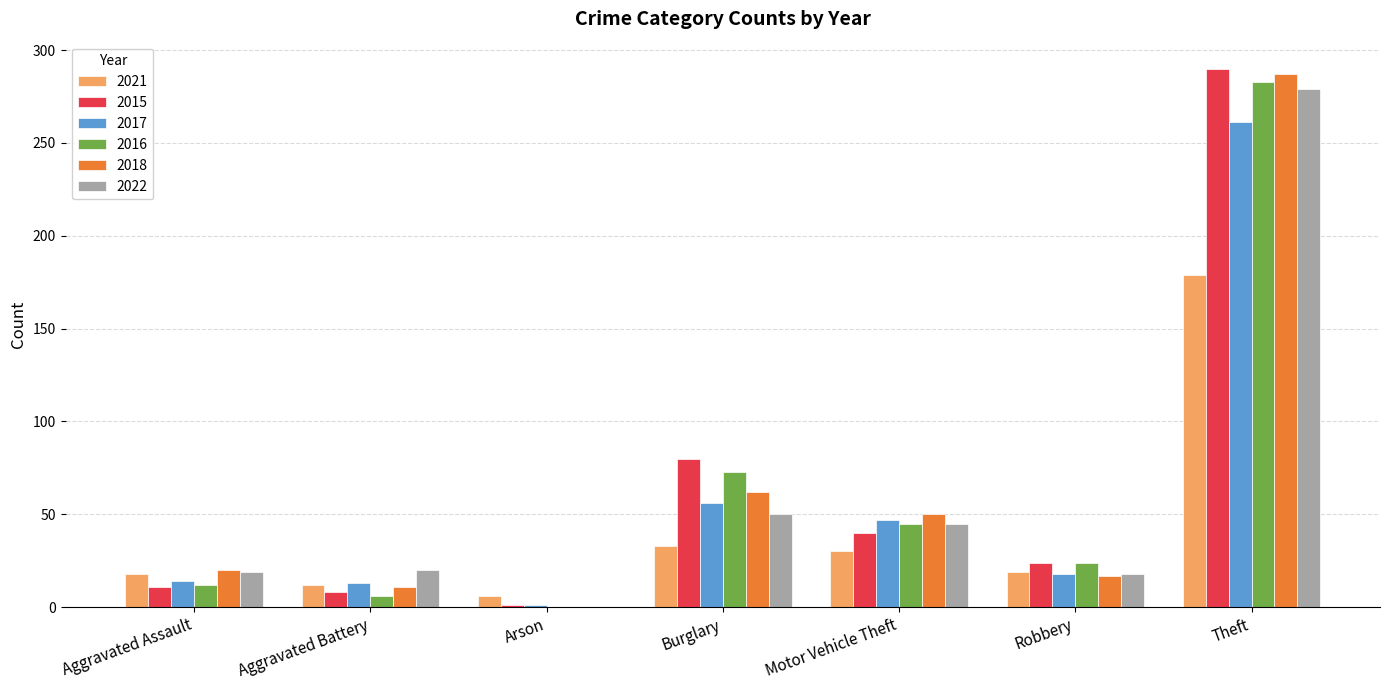

True or false: 2018 has a value of 9 at Aggravated Assault.

False